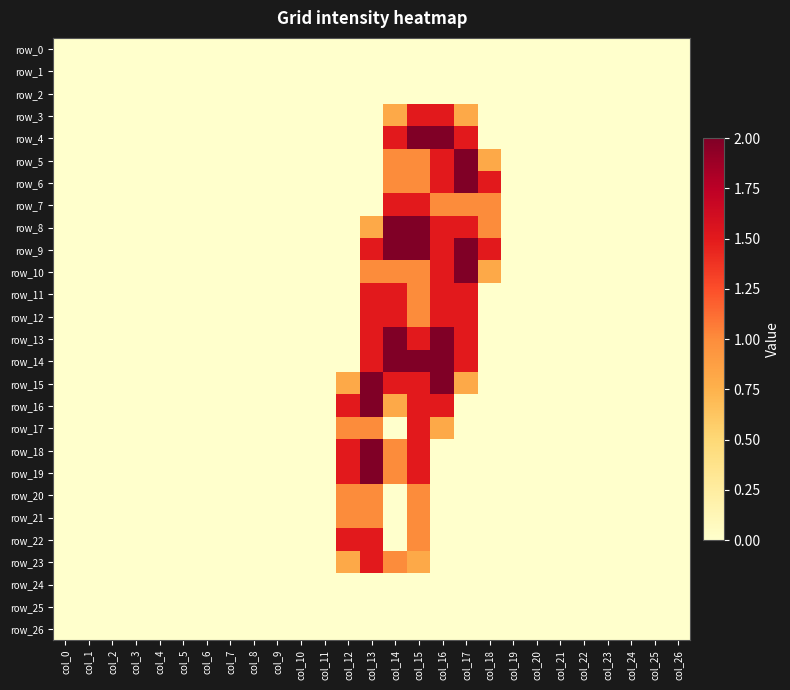

At which category is the sum across all series the highest?

col_15